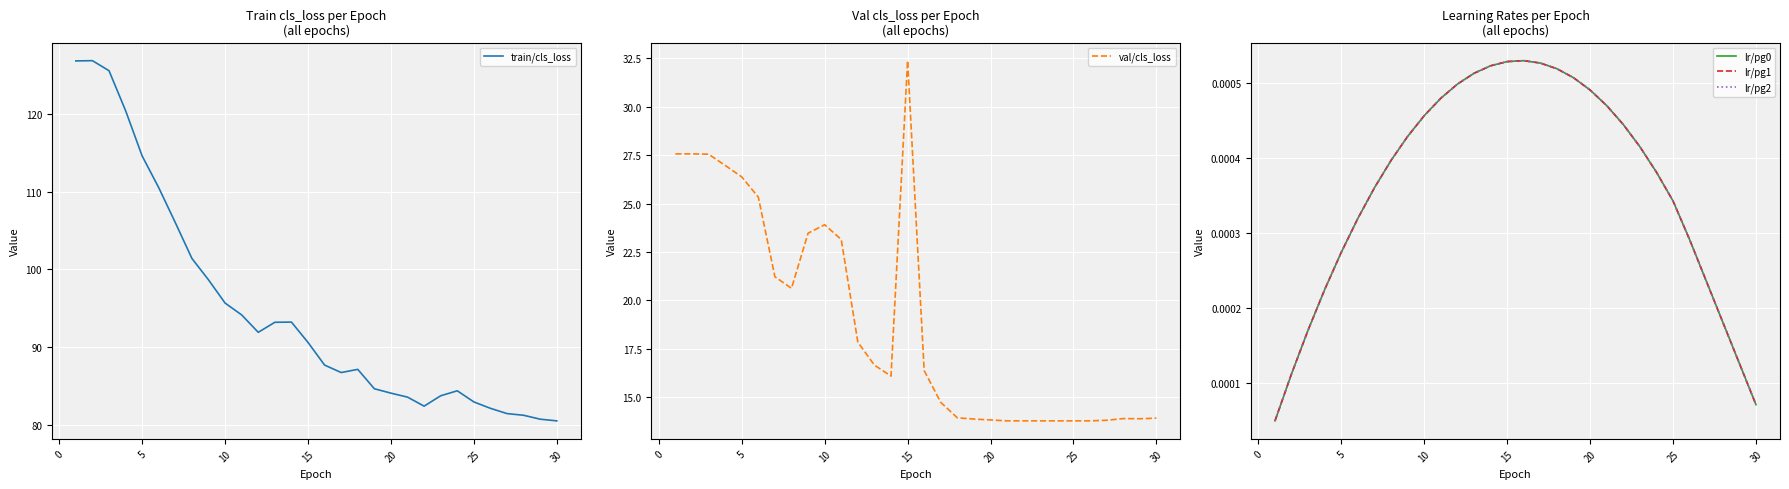

True or false: lr/pg2 and lr/pg0 cross at least once.

False